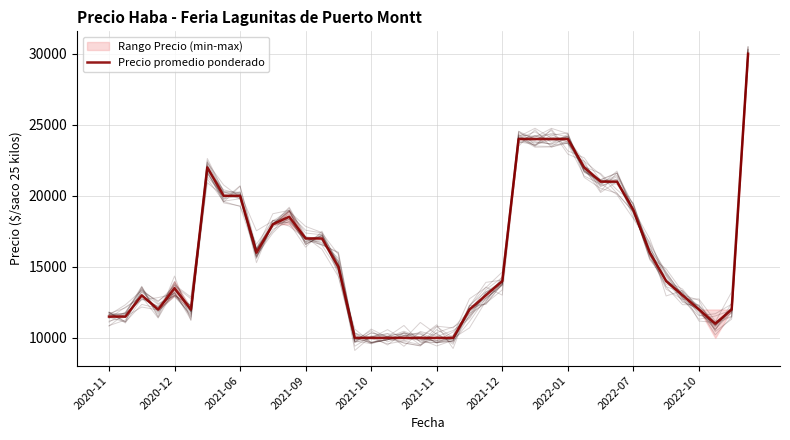

What is the average value?

15826